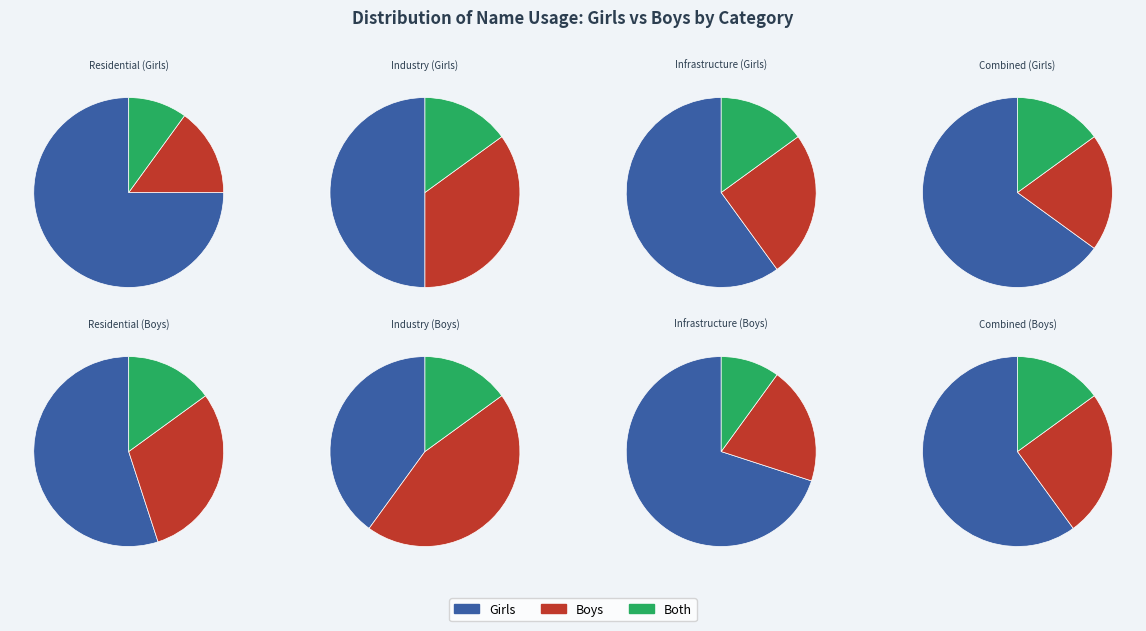

The 10 slice represents 10% of the pie. True or false?

False